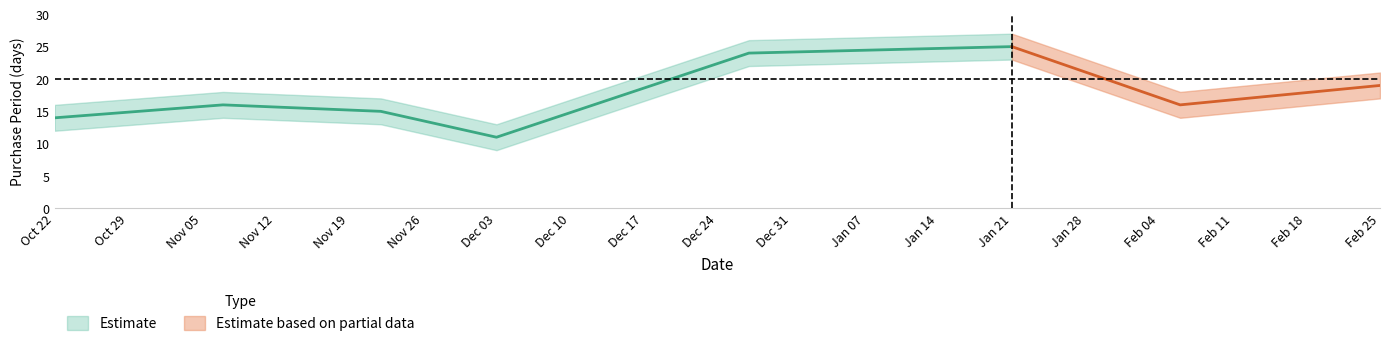

What value does the data have at 2016-10-22, to the nearest 10?

10